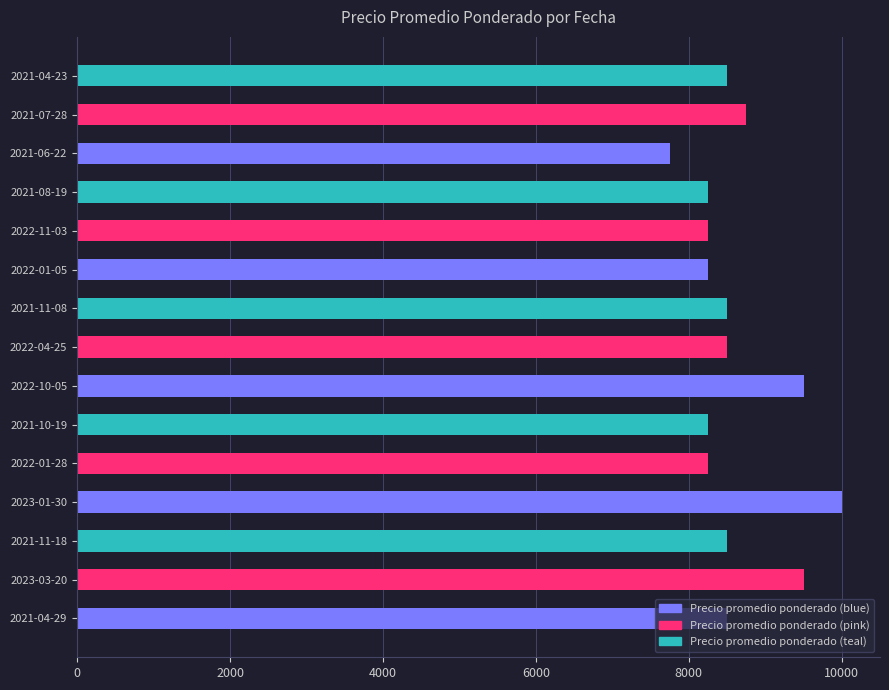

What is the difference between the maximum and minimum values?

2250